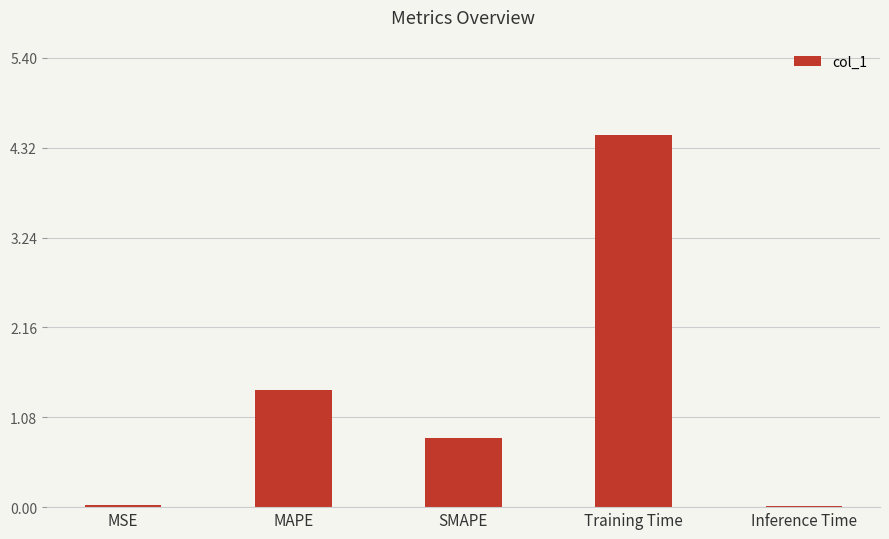

True or false: the data shows 0.0 at Inference Time.

True